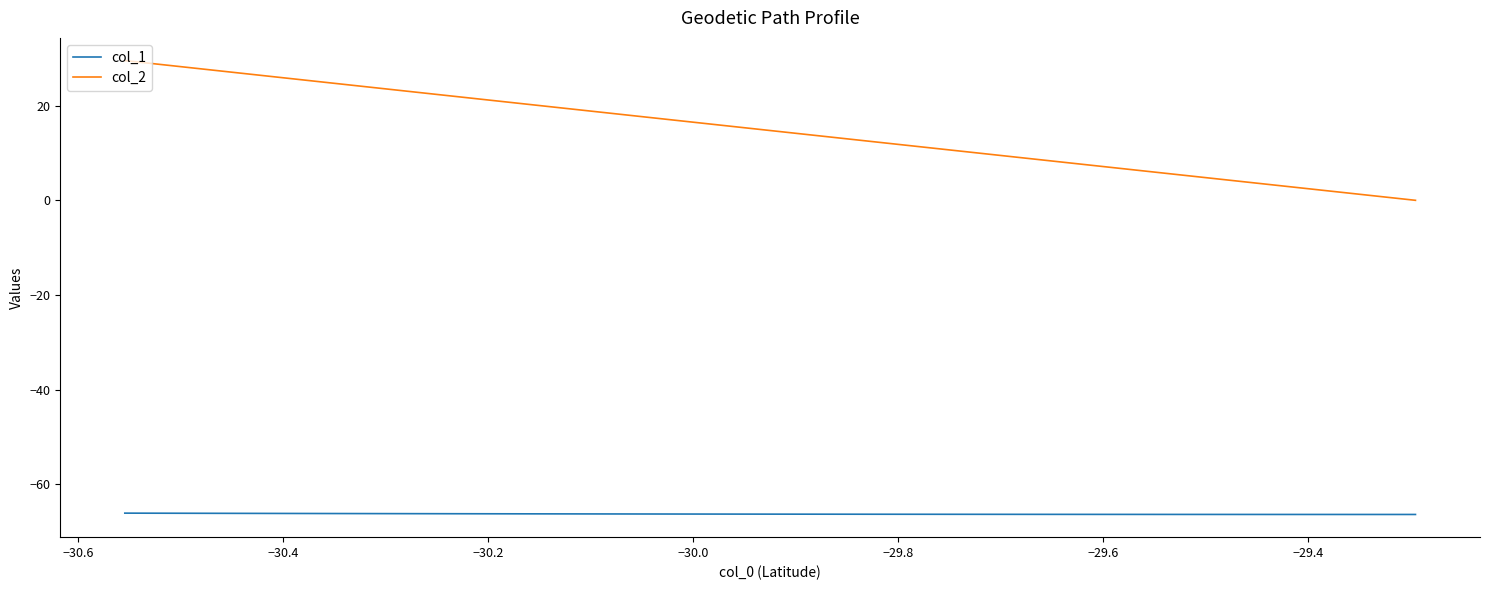

Rank the series by their average value, from lowest to highest.

col_1, col_2